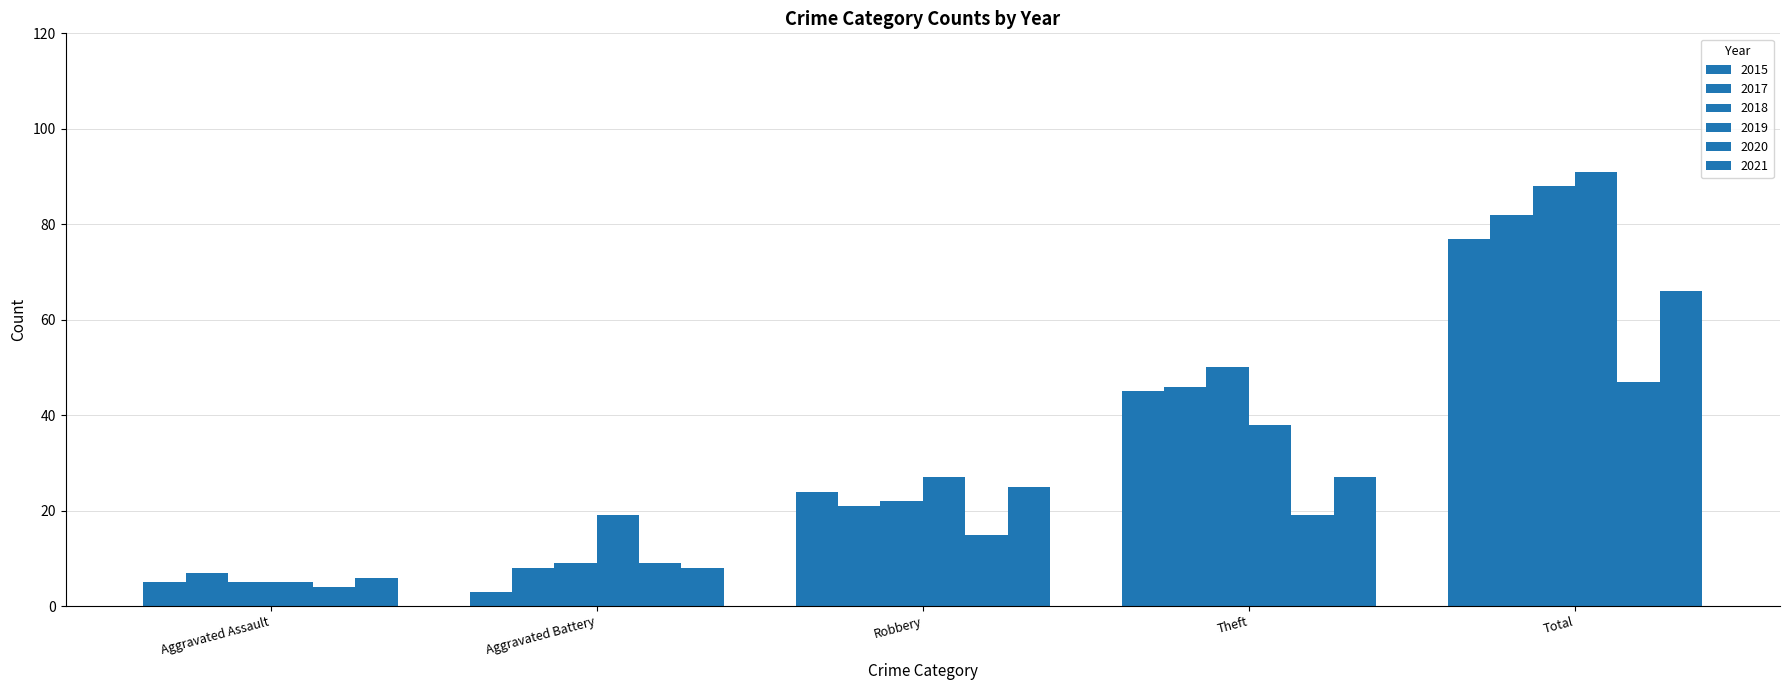

The value of 2021 at Aggravated Assault is 6. True or false?

True